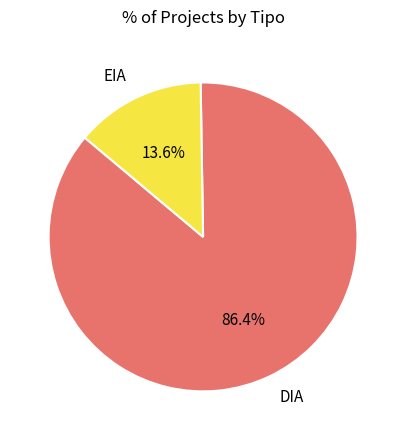

Which slice represents more than half of the pie?

DIA